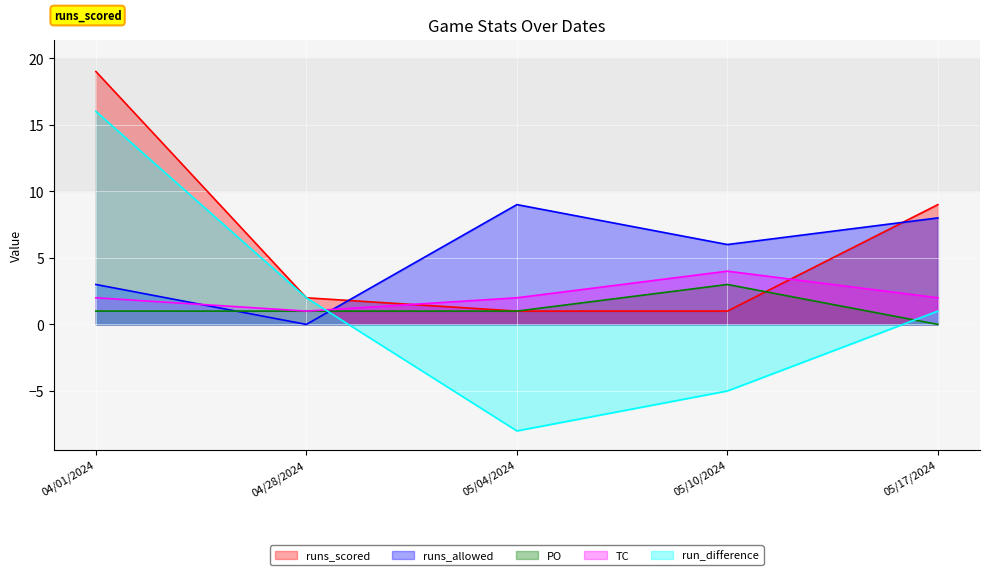

Reading left to right, extract all data points from this chart.

runs_scored: 04/01/2024=19	04/28/2024=2	05/04/2024=1	05/10/2024=1	05/17/2024=9
runs_allowed: 04/01/2024=3	04/28/2024=0	05/04/2024=9	05/10/2024=6	05/17/2024=8
PO: 04/01/2024=1	04/28/2024=1	05/04/2024=1	05/10/2024=3	05/17/2024=0
TC: 04/01/2024=2	04/28/2024=1	05/04/2024=2	05/10/2024=4	05/17/2024=2
run_difference: 04/01/2024=16	04/28/2024=2	05/04/2024=-8	05/10/2024=-5	05/17/2024=1